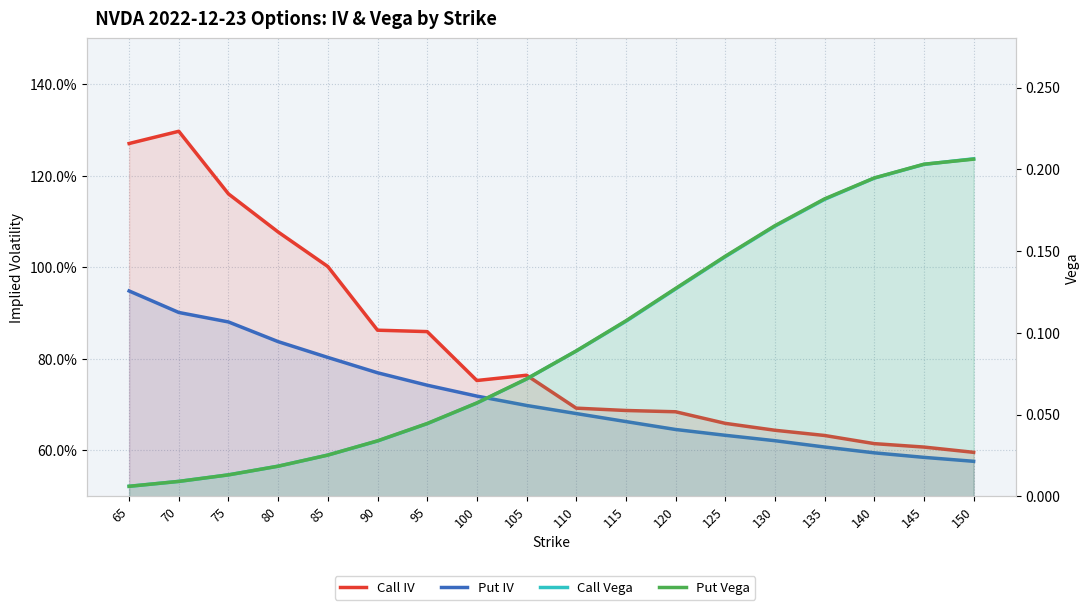

Between 70 and 90, which series saw the biggest shift?

Call IV